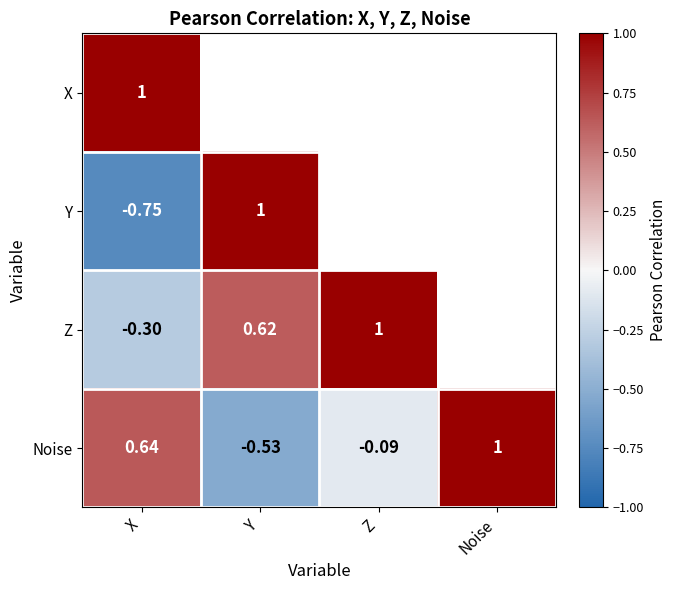

What is the maximum value for Noise?

1.0